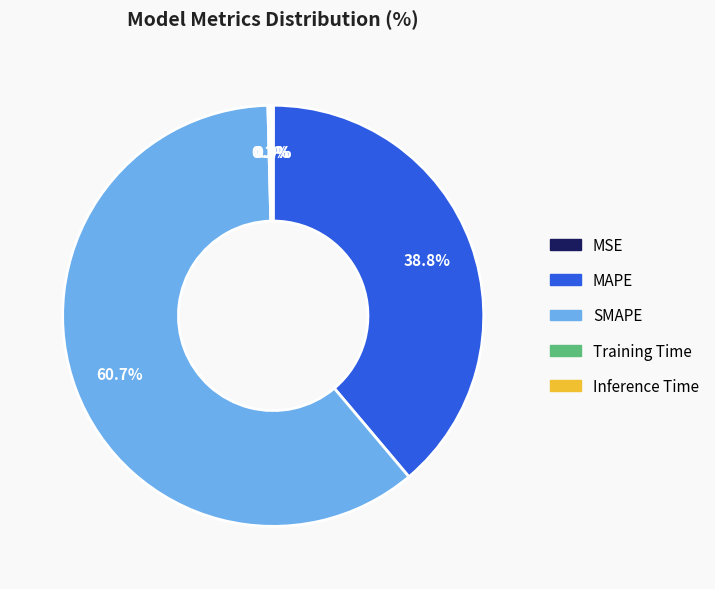

To the nearest percent, what is the average slice percentage?

20%